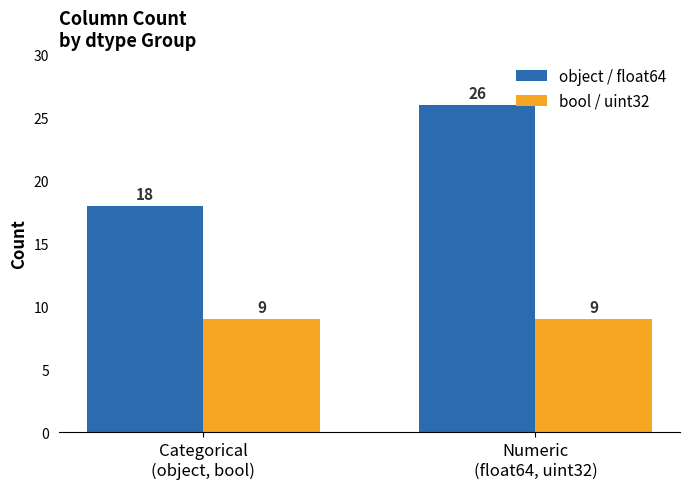

At how many categories does at least one series exceed 24?

1